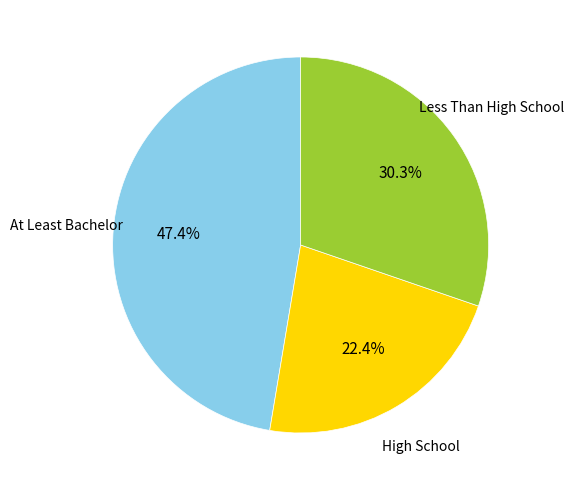

Does any single category account for the majority?

No